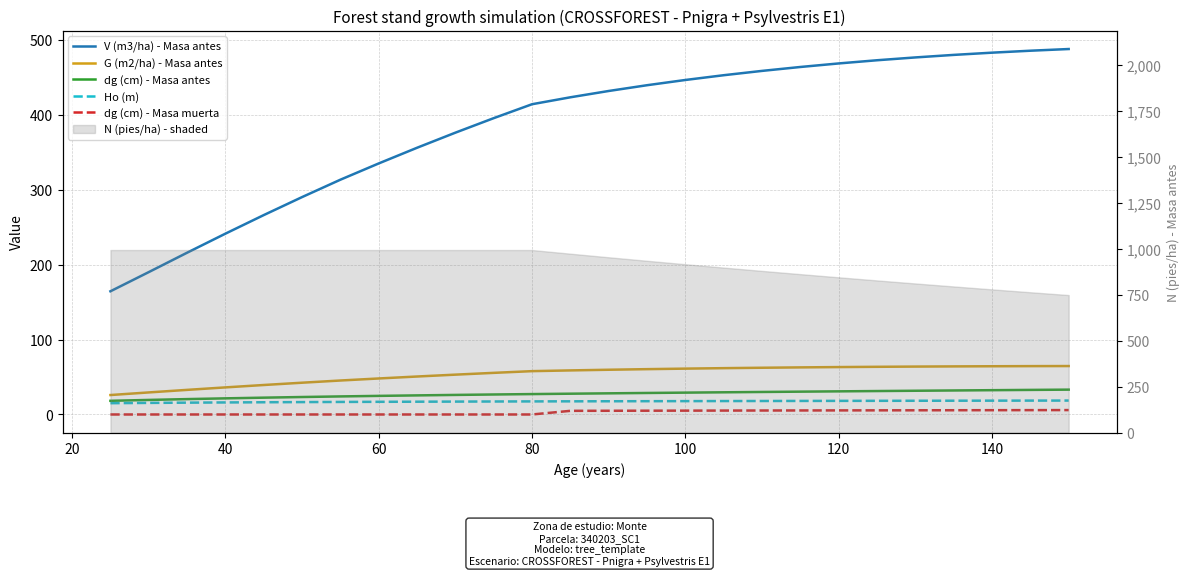

True or false: V (m3/ha) - Masa antes and G (m2/ha) - Masa antes cross at least once.

False